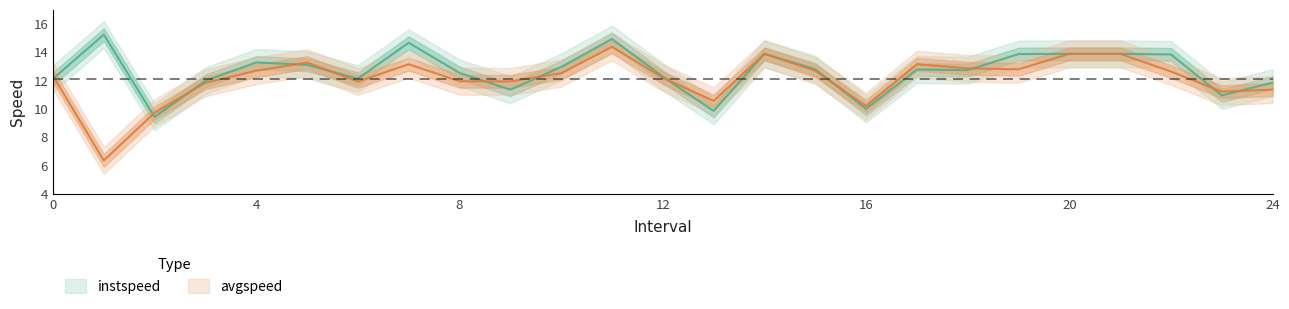

What is the total value across all series at 16.0?

20.2